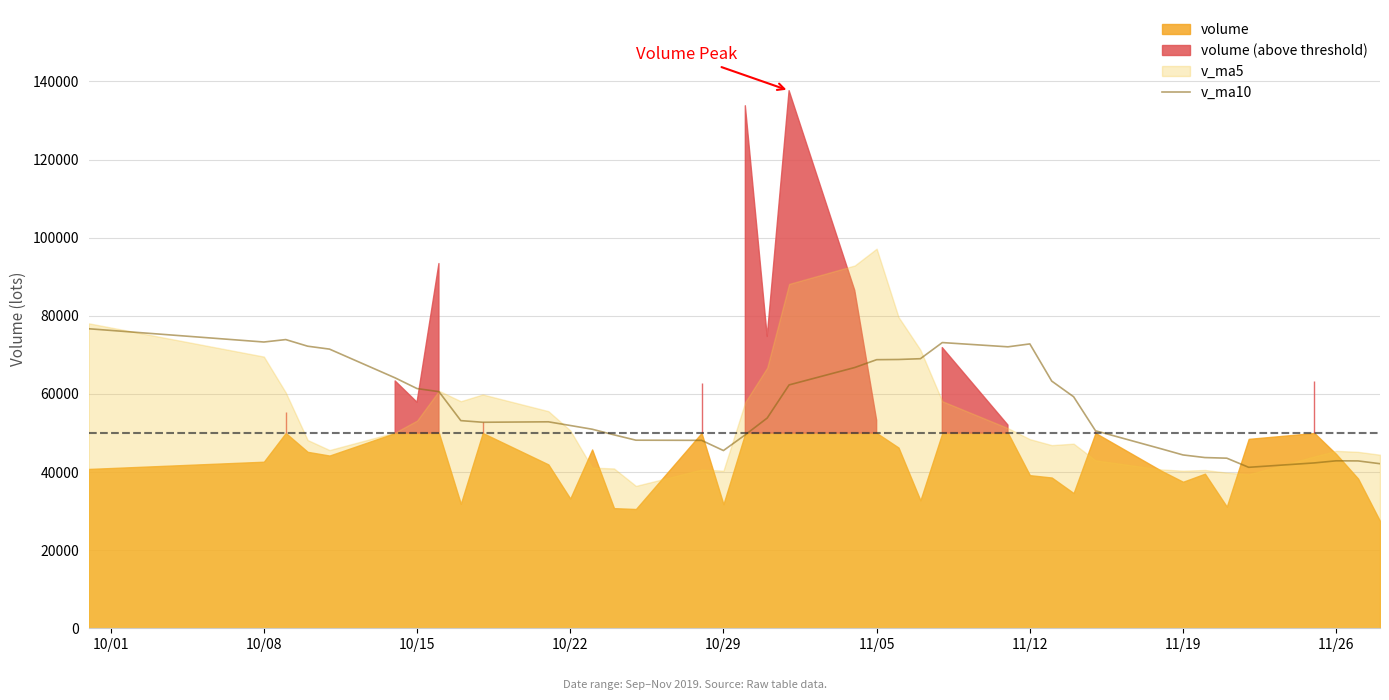

What is the minimum value for v_ma10?

41212.7